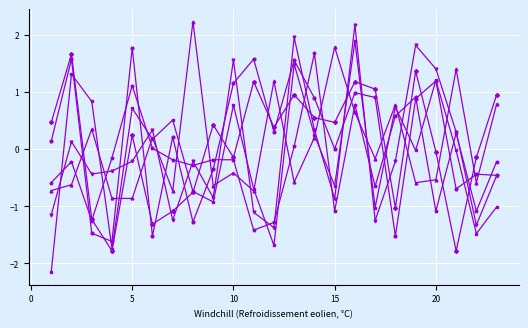

What is the minimum value shown in the chart?

-2.2